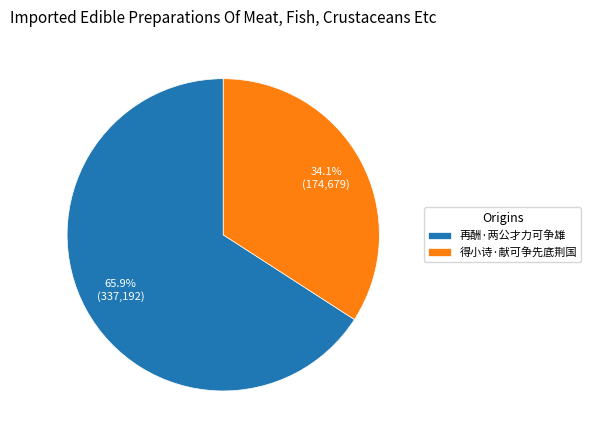

To the nearest percent, what is the difference between the largest and smallest slice percentages?

32%